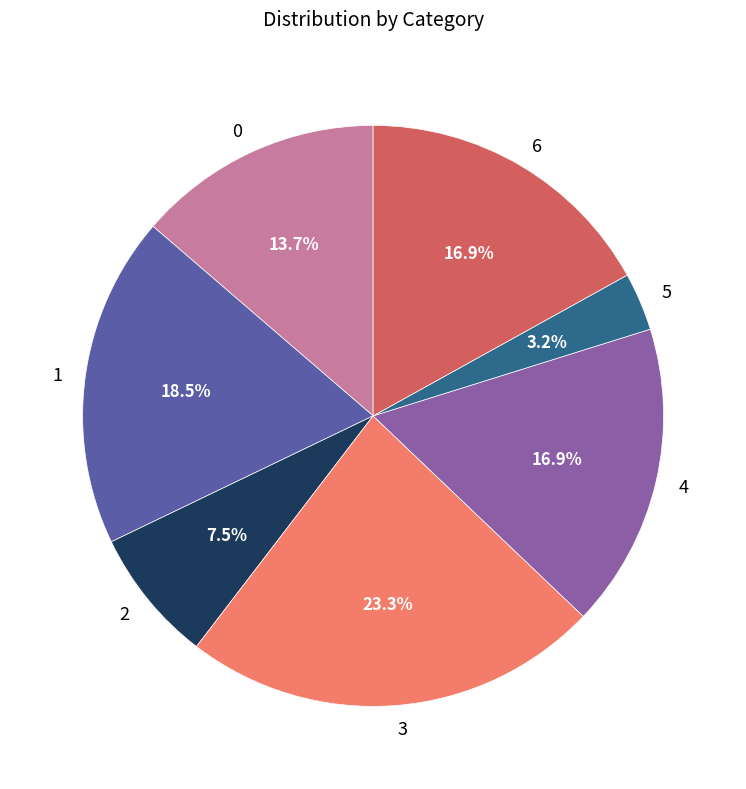

Is the sum of 4 and 3 greater than half?

No